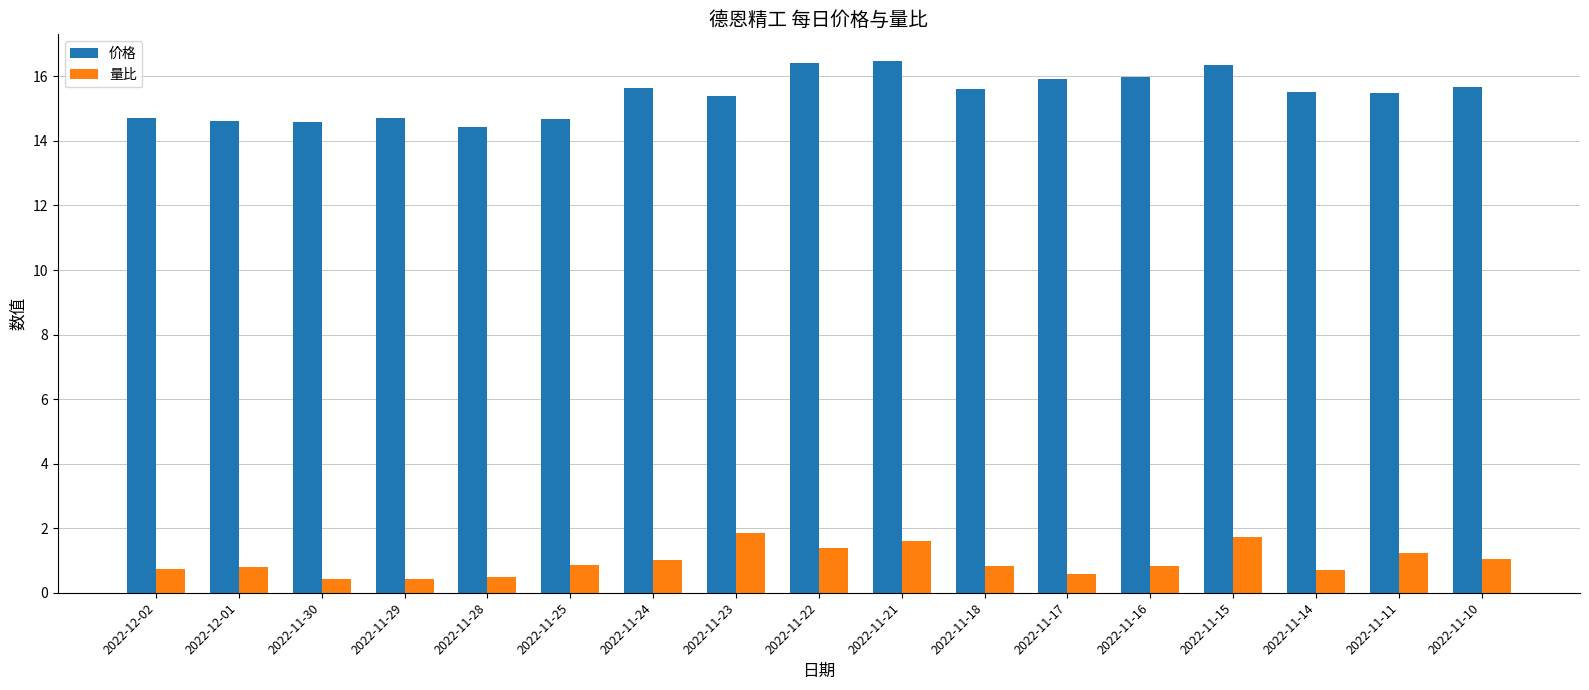

What are all the series names shown in the legend?

价格, 量比